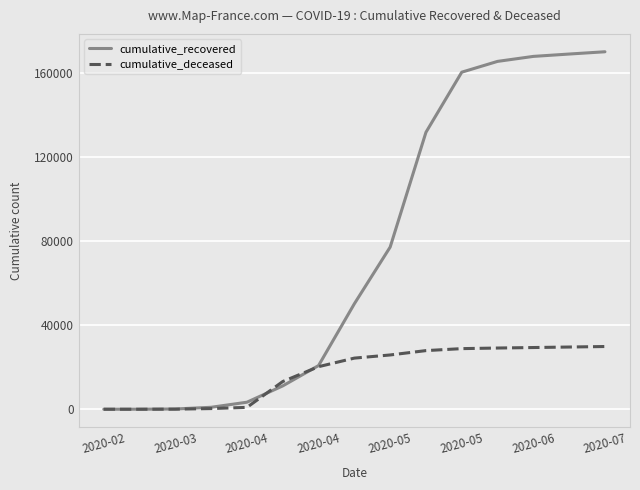

Which series has the widest spread of values?

cumulative_recovered